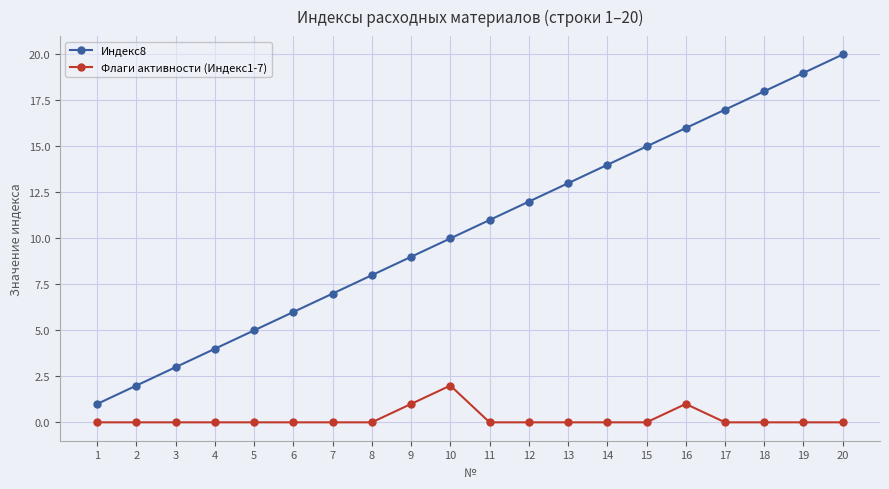

True or false: Флаги активности (Индекс1-7) and Индекс8 intersect in this chart.

False